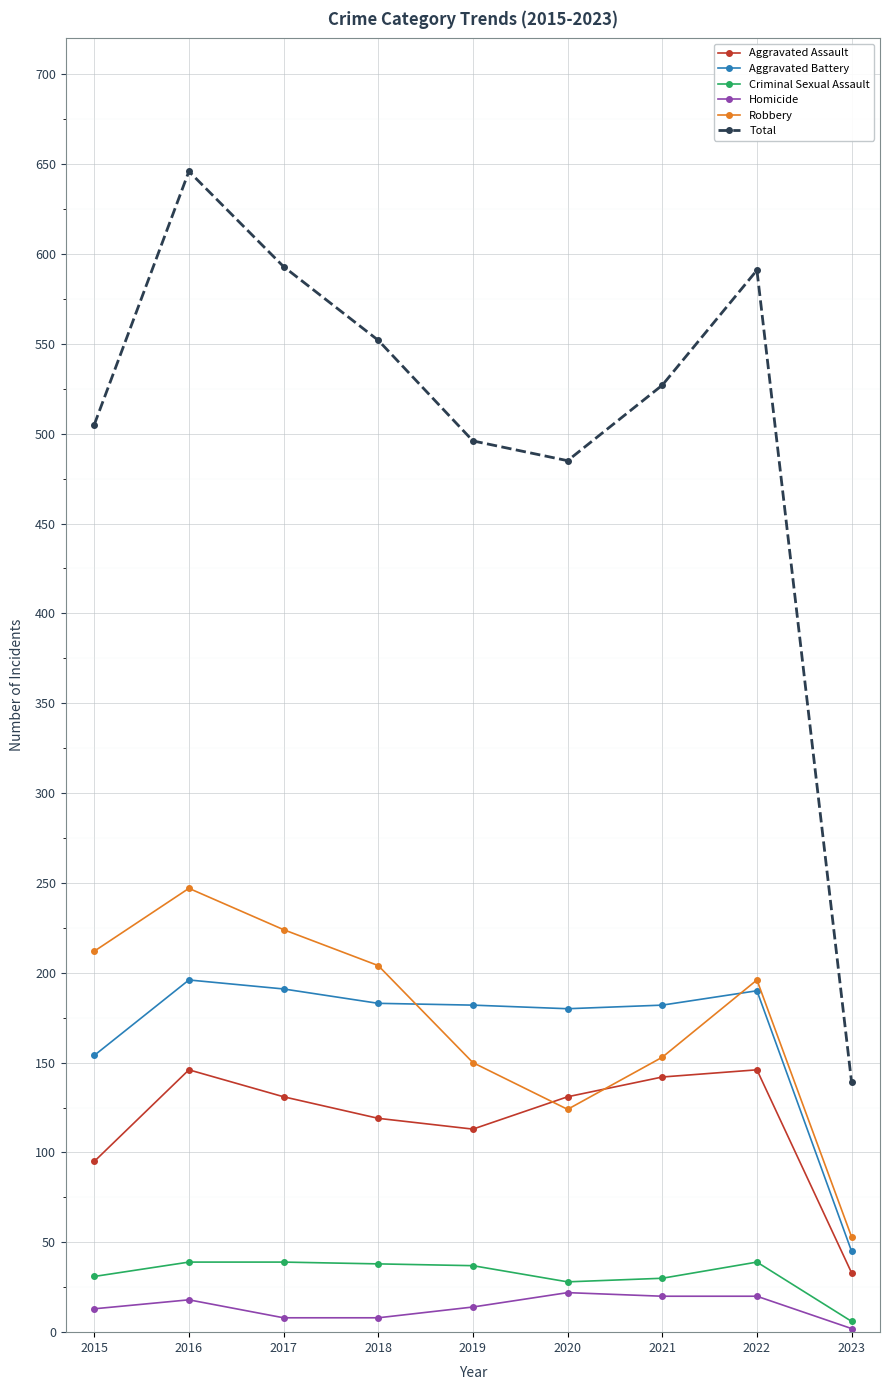

What is the average value of the Criminal Sexual Assault series?

32